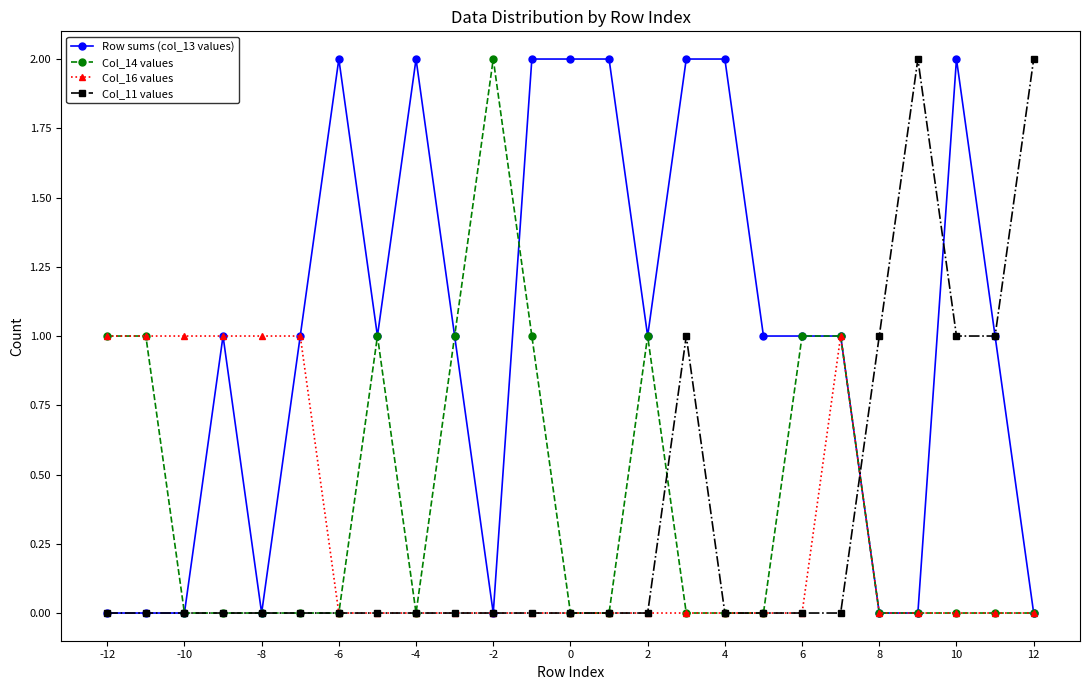

What is the value of the Row sums (col_13 values) point at the 19th from the left?

1